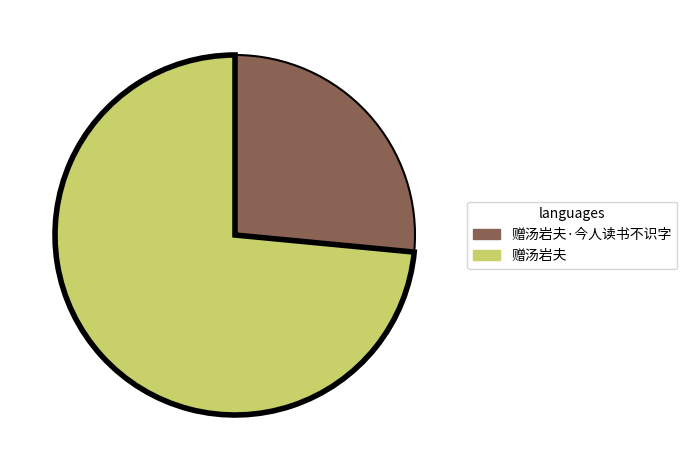

Approximately how many times larger is the value at 赠汤岩夫·今人读书不识字 compared to 赠汤岩夫?

0.4